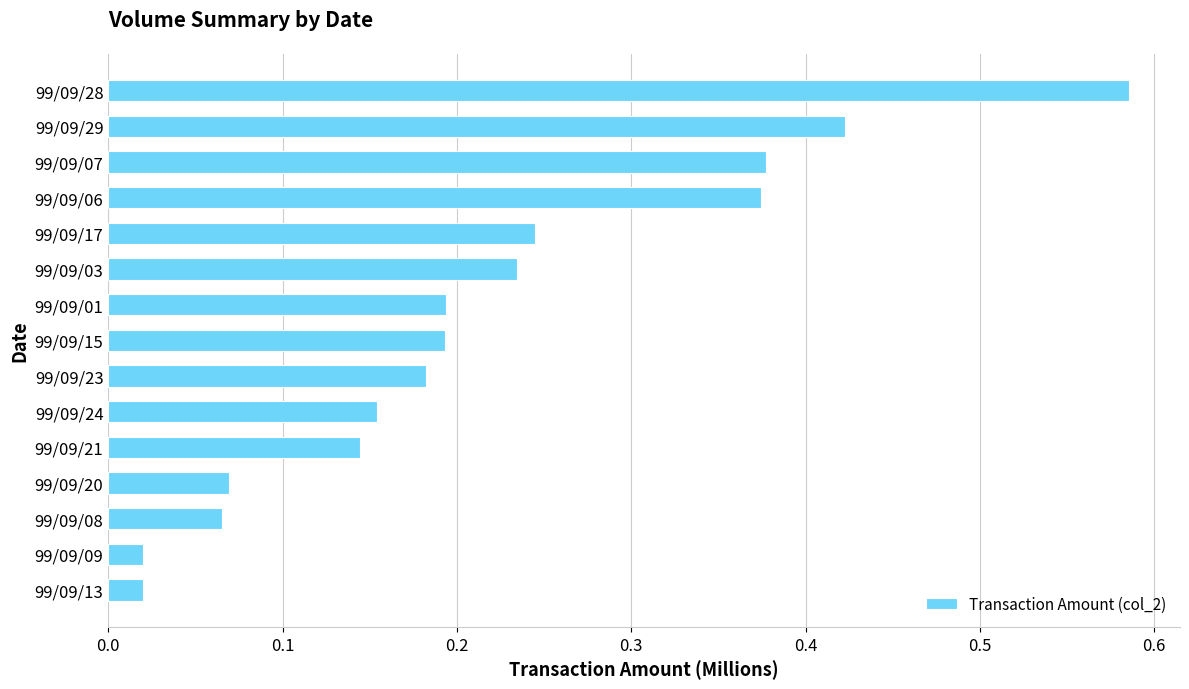

The chart shows a value of 0.3 at 99/09/29. True or false?

False